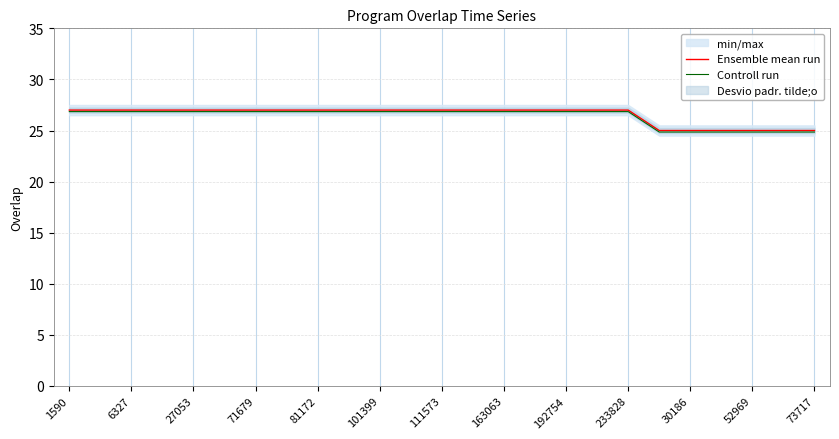

What is the highest value of the Controll run series?

26.9